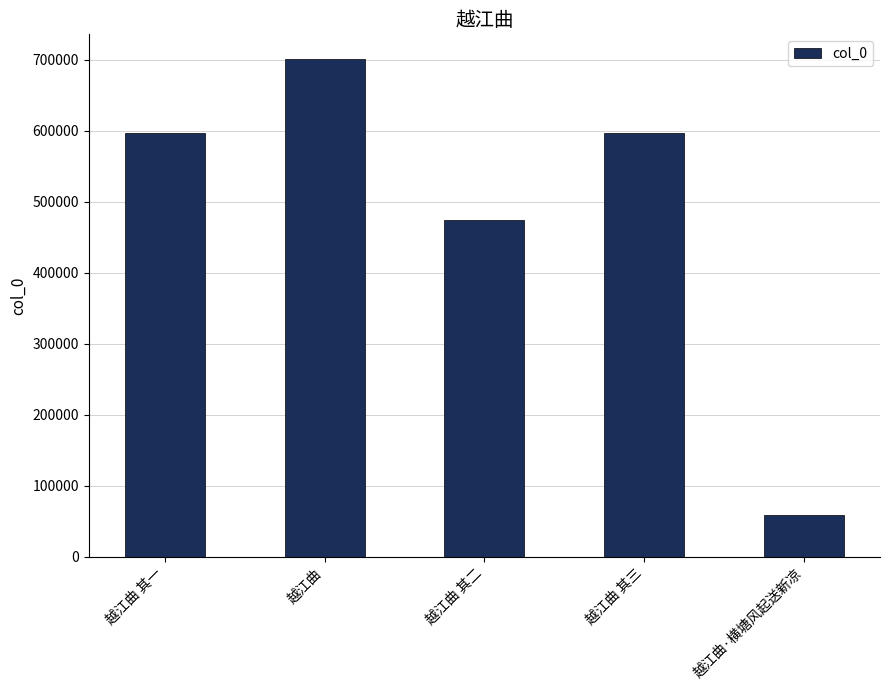

Where is the data nearest to the value 379957?

越江曲 其二